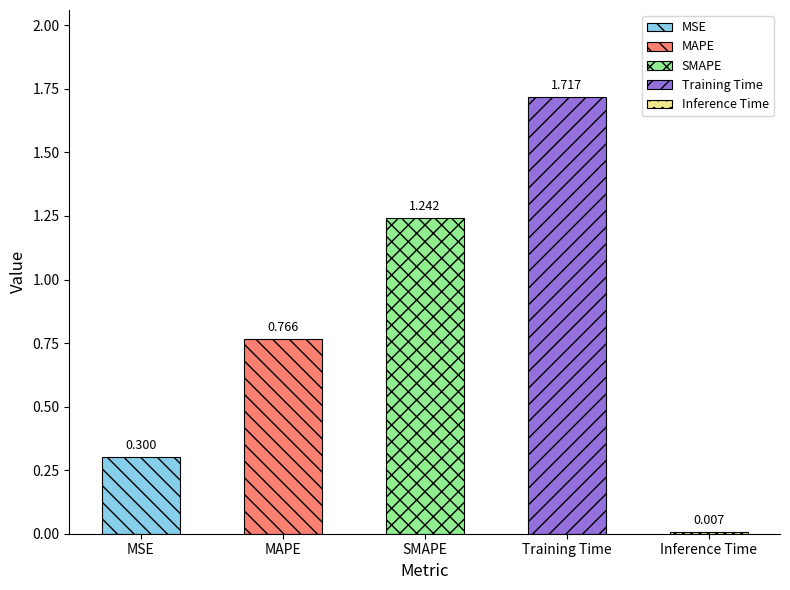

Does the chart contain stacked bars?

No